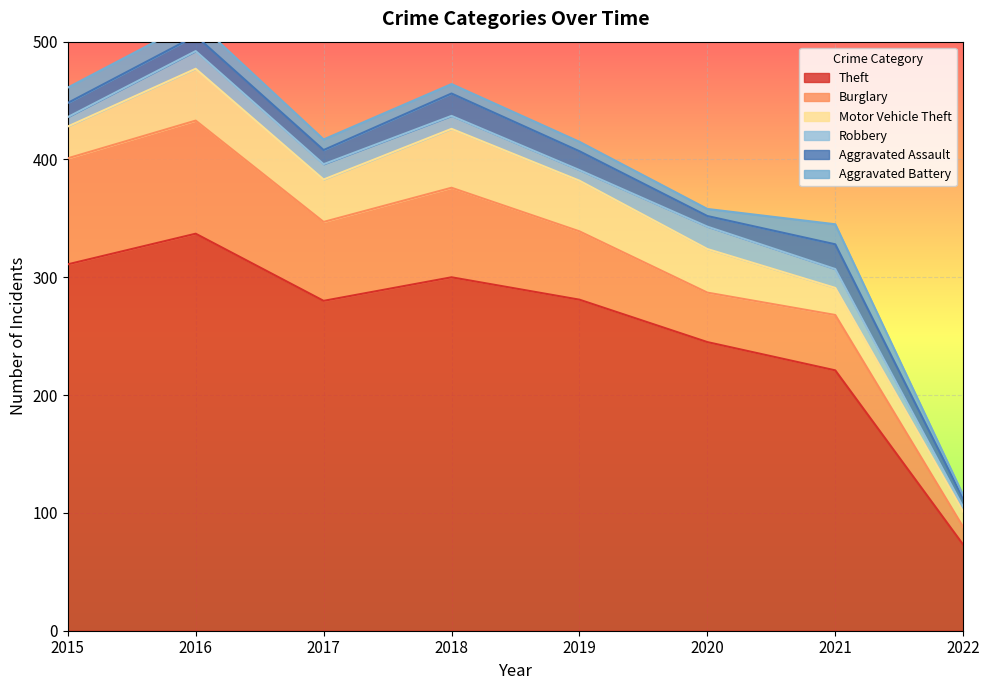

Which category has the lowest value across all series?

2022